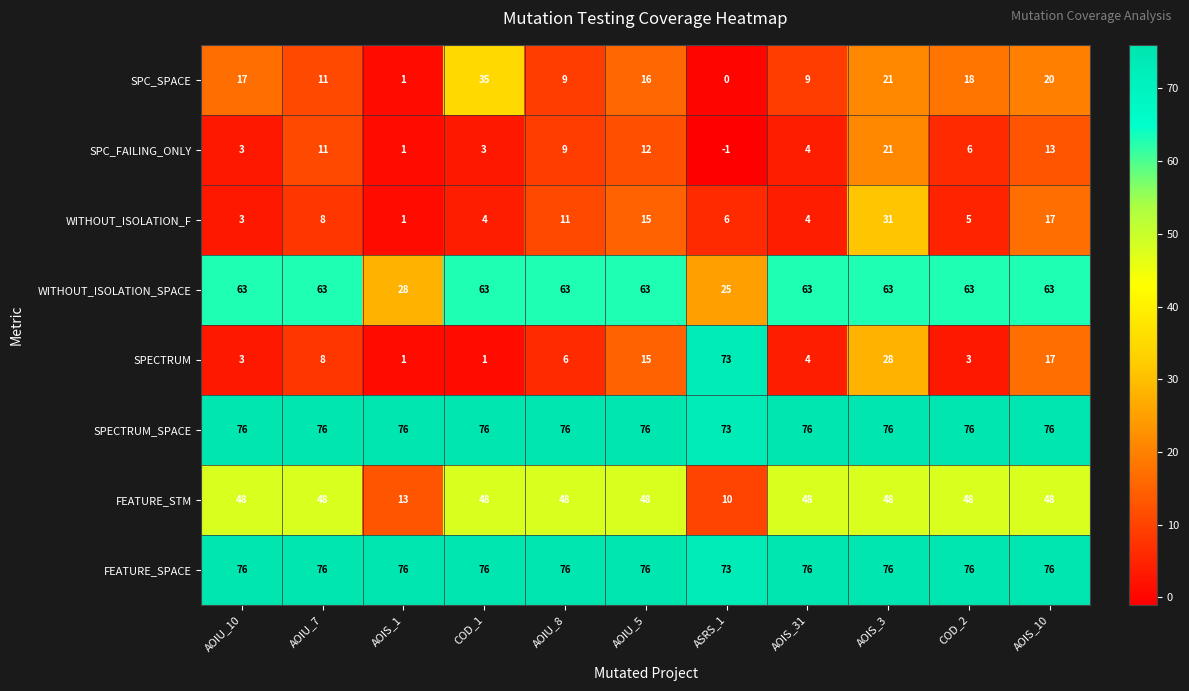

At how many categories does at least one series exceed 18?

11